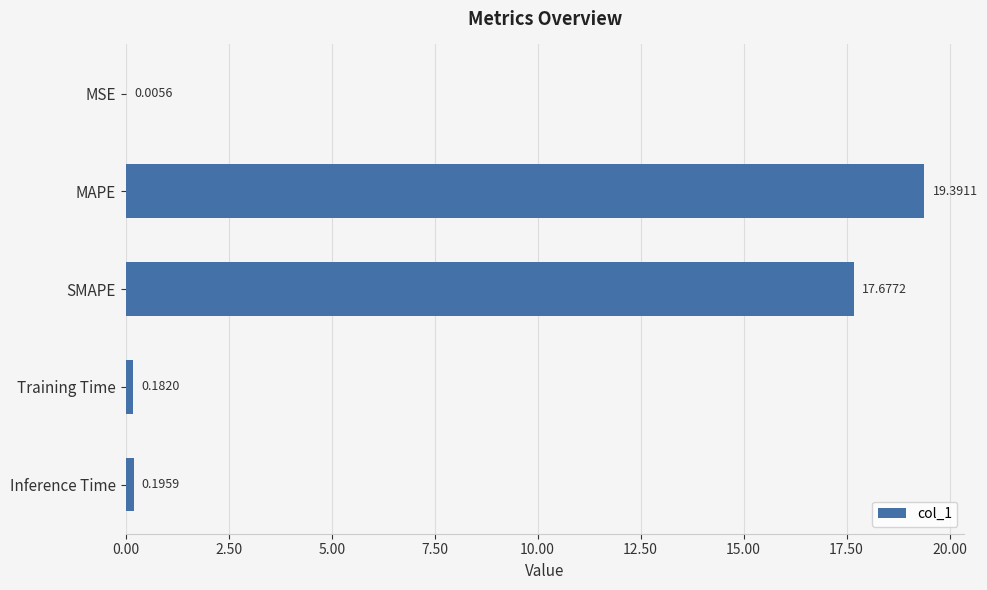

What is the sum of all values?

37.5